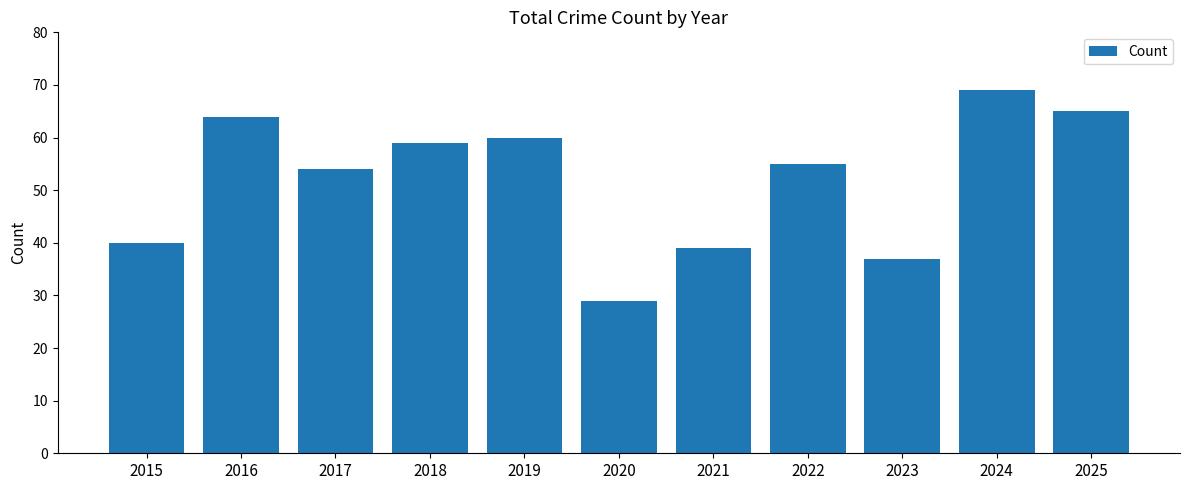

Which label corresponds to the largest value in the chart?

2024